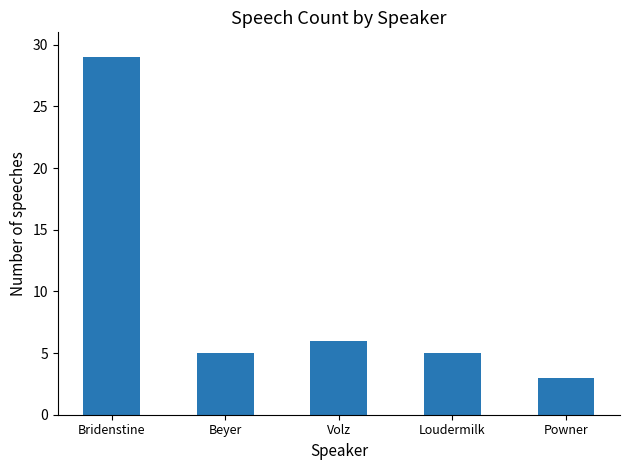

What is the sum of the values at Loudermilk and Bridenstine?

34